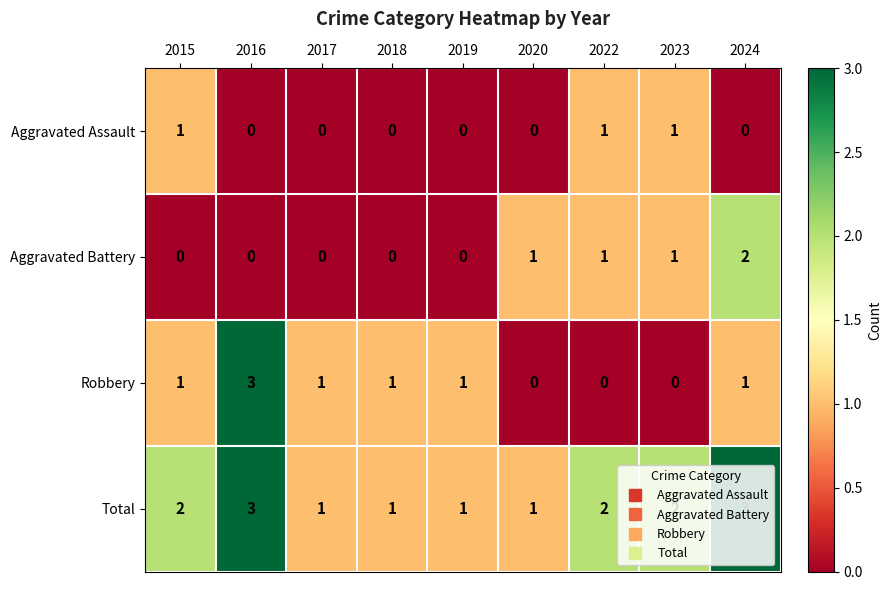

How many Total values are between 1 and 2?

7